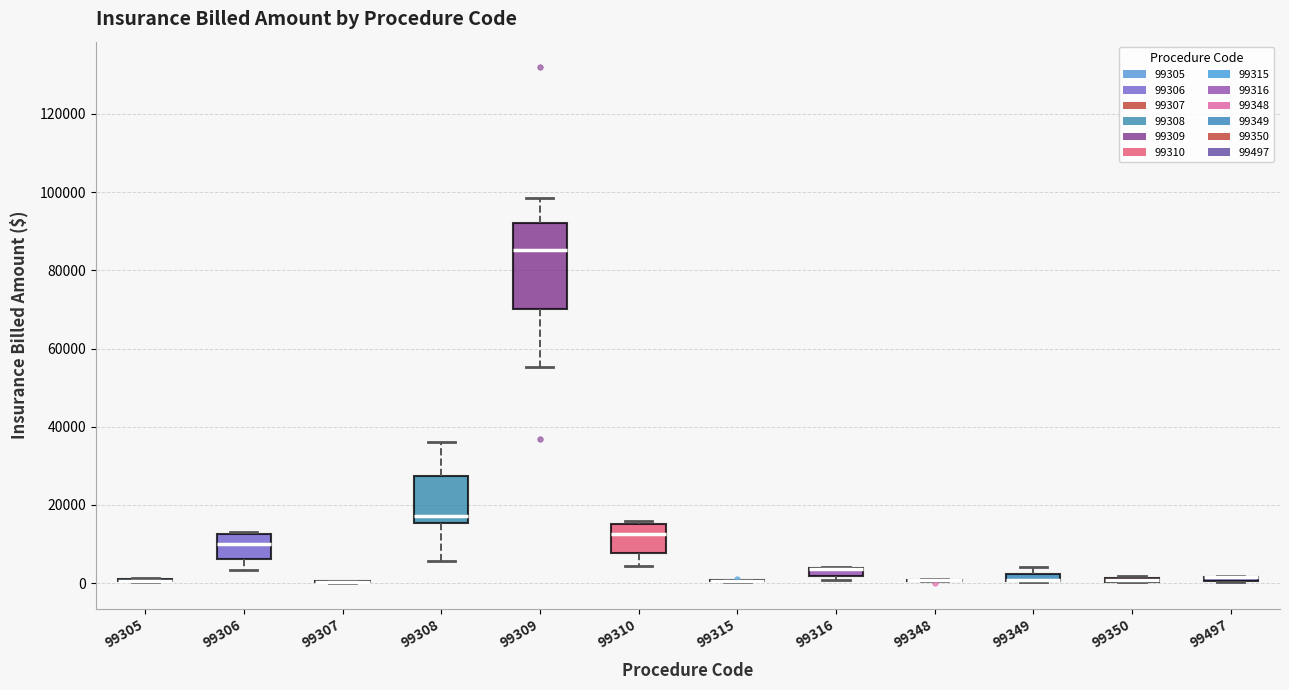

Which box is the tallest, from its lower edge to its upper edge?

99309